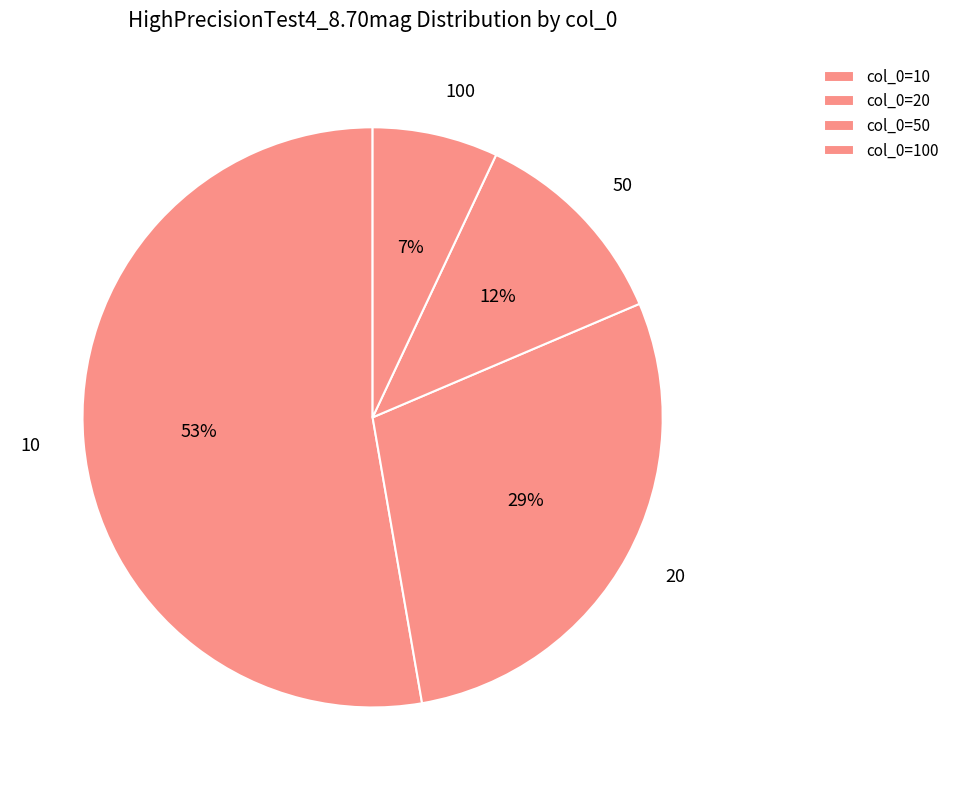

What is the smallest slice in the pie chart?

100